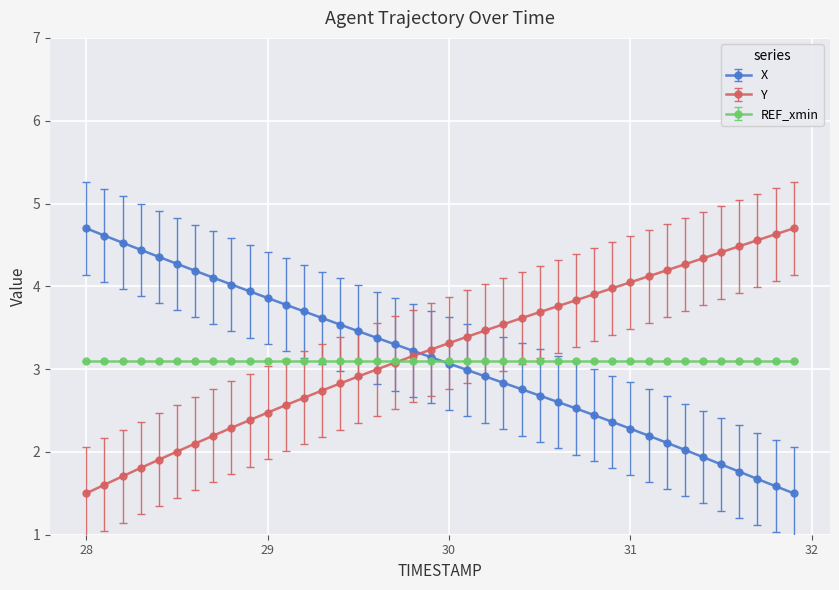

What is the value of the Y point at the 36th from the left?

4.4